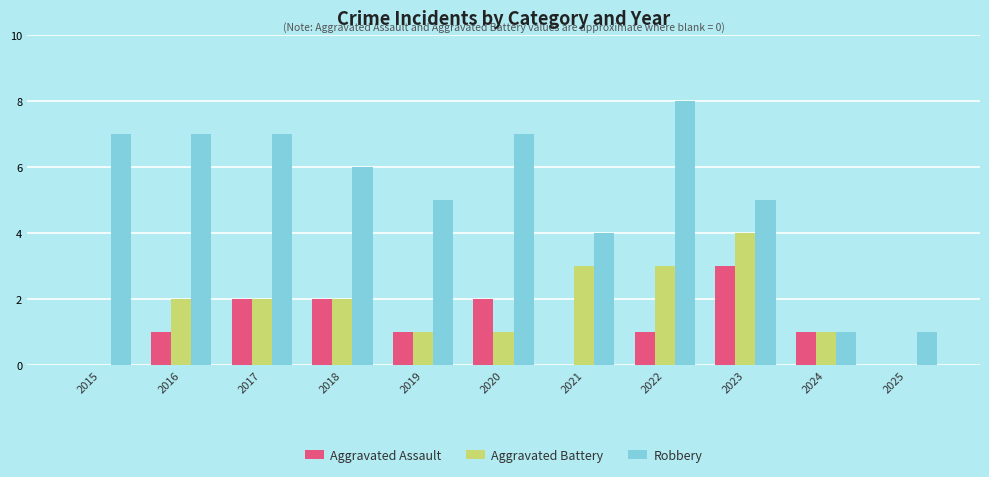

How many categories are shown in the chart?

11